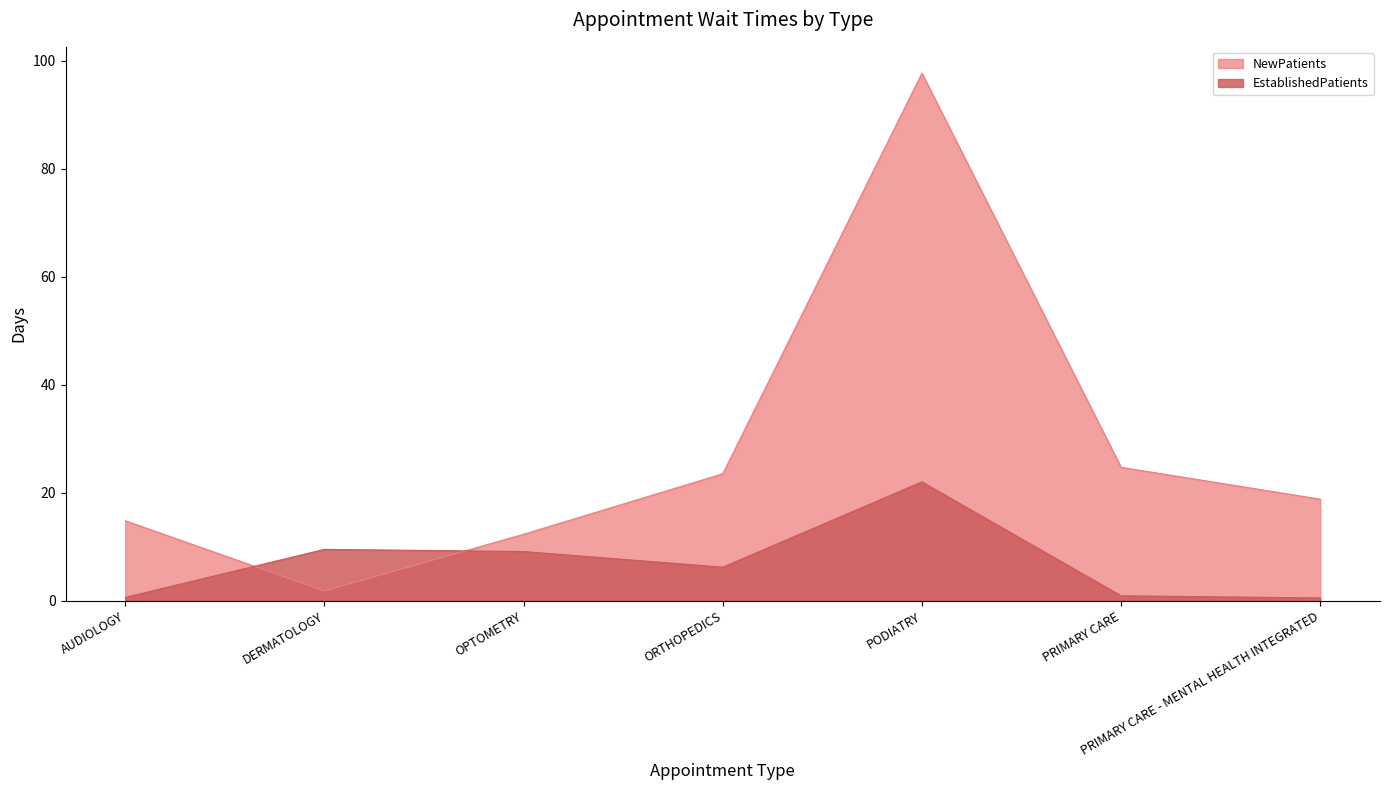

Which has a higher value, PODIATRY or PRIMARY CARE?

PODIATRY